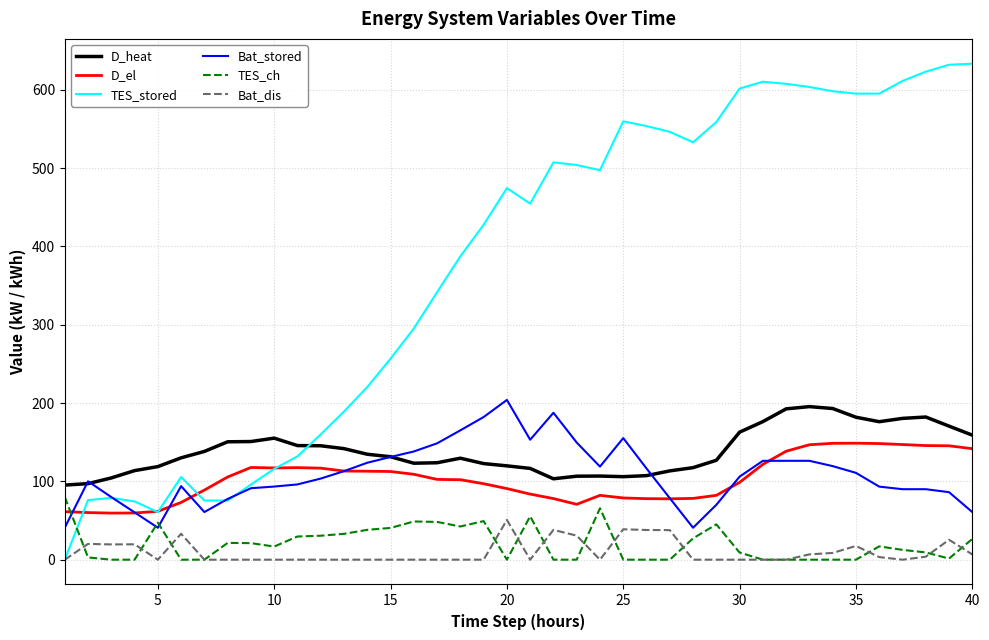

What are all the series names shown in the legend?

D_heat, D_el, TES_stored, Bat_stored, TES_ch, Bat_dis